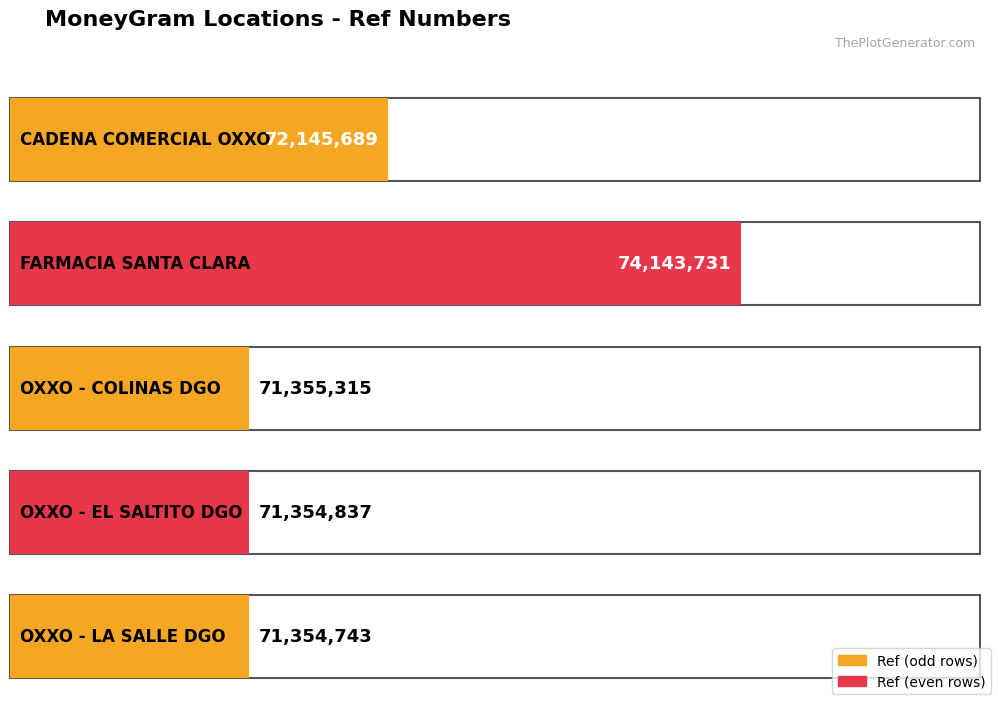

List the labels in order of value, largest first.

FARMACIA SANTA CLARA SUC. LASALLE - DURA, CADENA COMERCIAL OXXO SA DE CV - #10LGA5, OXXO - COLINAS DGO, OXXO - EL SALTITO DGO, OXXO - LA SALLE DGO